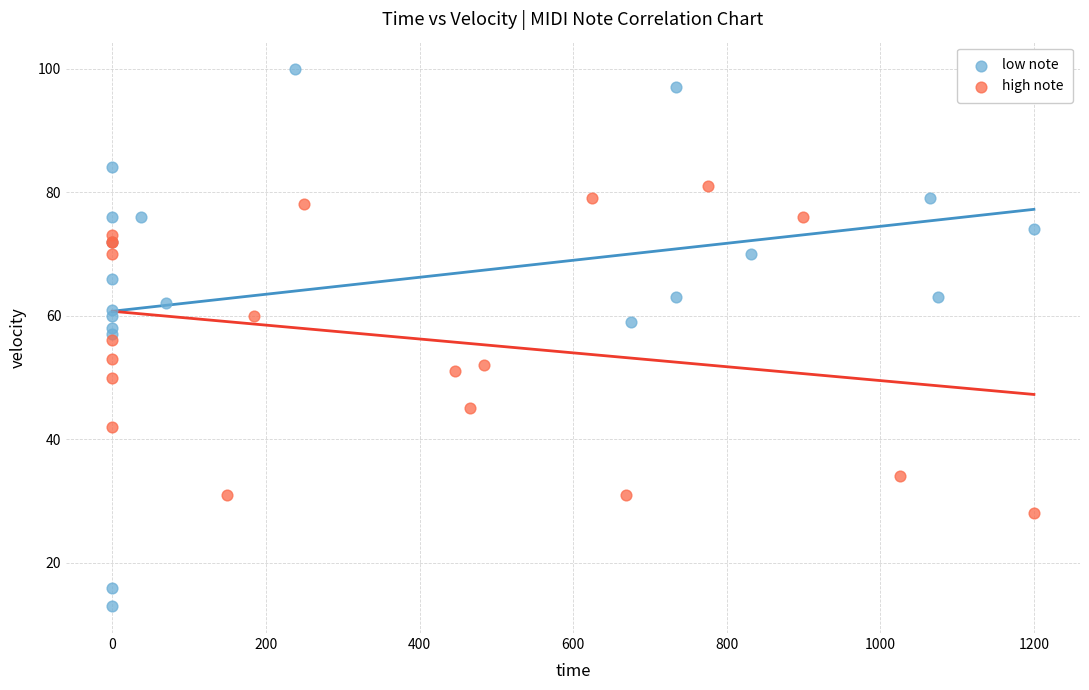

Which series reaches the minimum Y coordinate?

low note